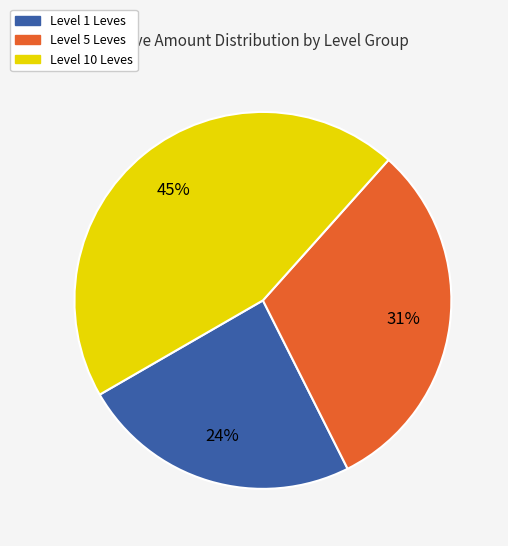

Which category has the biggest portion of the pie?

Level 10 Leves